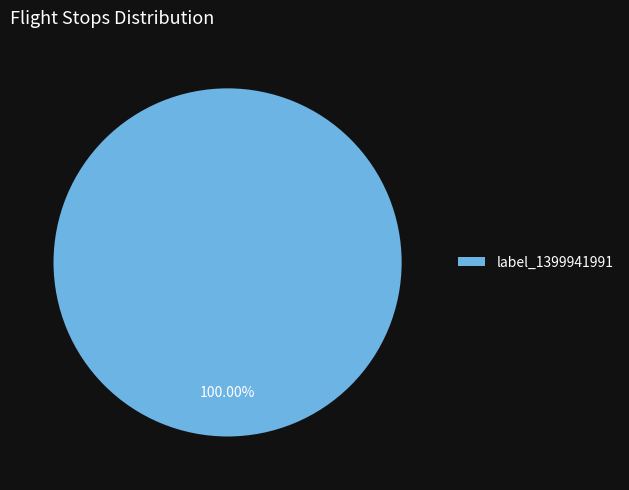

How many segments does this pie chart have?

1